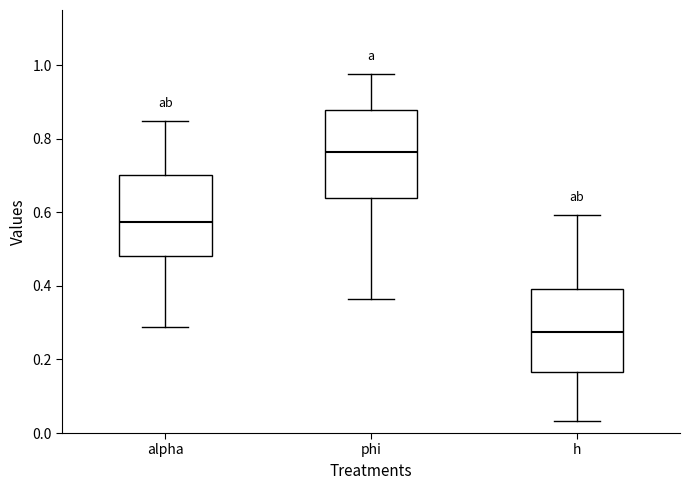

Reading left to right, transcribe this box plot: for each box, give where its median line is, the range the box spans, and where its two whiskers end, as read against the y-axis. The values are not printed on the chart, so give them approximately, as read against the axis.

alpha: median 0.58, box 0.48 to 0.70, whiskers 0.28 to 0.84
phi: median 0.76, box 0.64 to 0.88, whiskers 0.36 to 0.98
h: median 0.28, box 0.16 to 0.40, whiskers 0.04 to 0.60